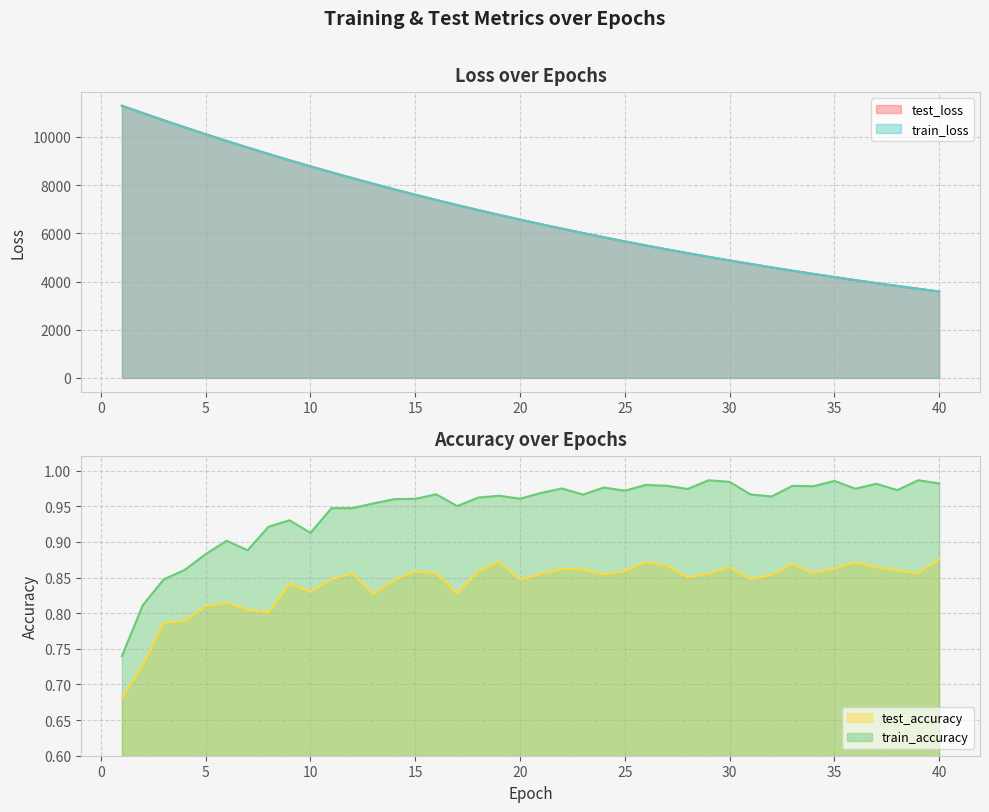

What are all the series names shown in the legend?

test_loss, train_loss, test_accuracy, train_accuracy